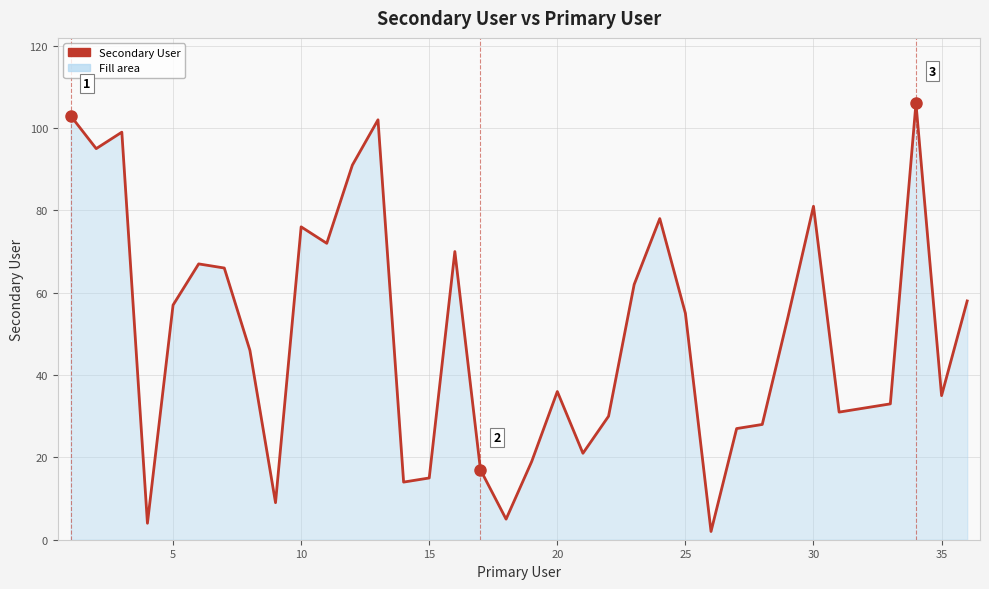

What is the greatest value displayed?

106